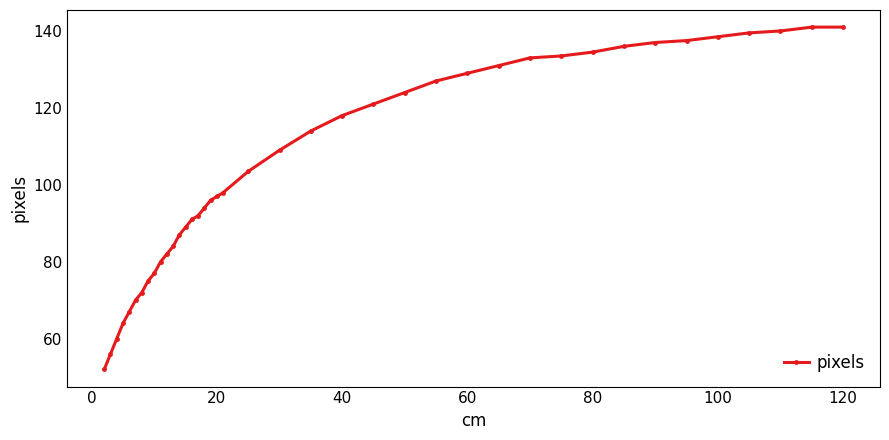

What is the greatest value displayed?

141.0